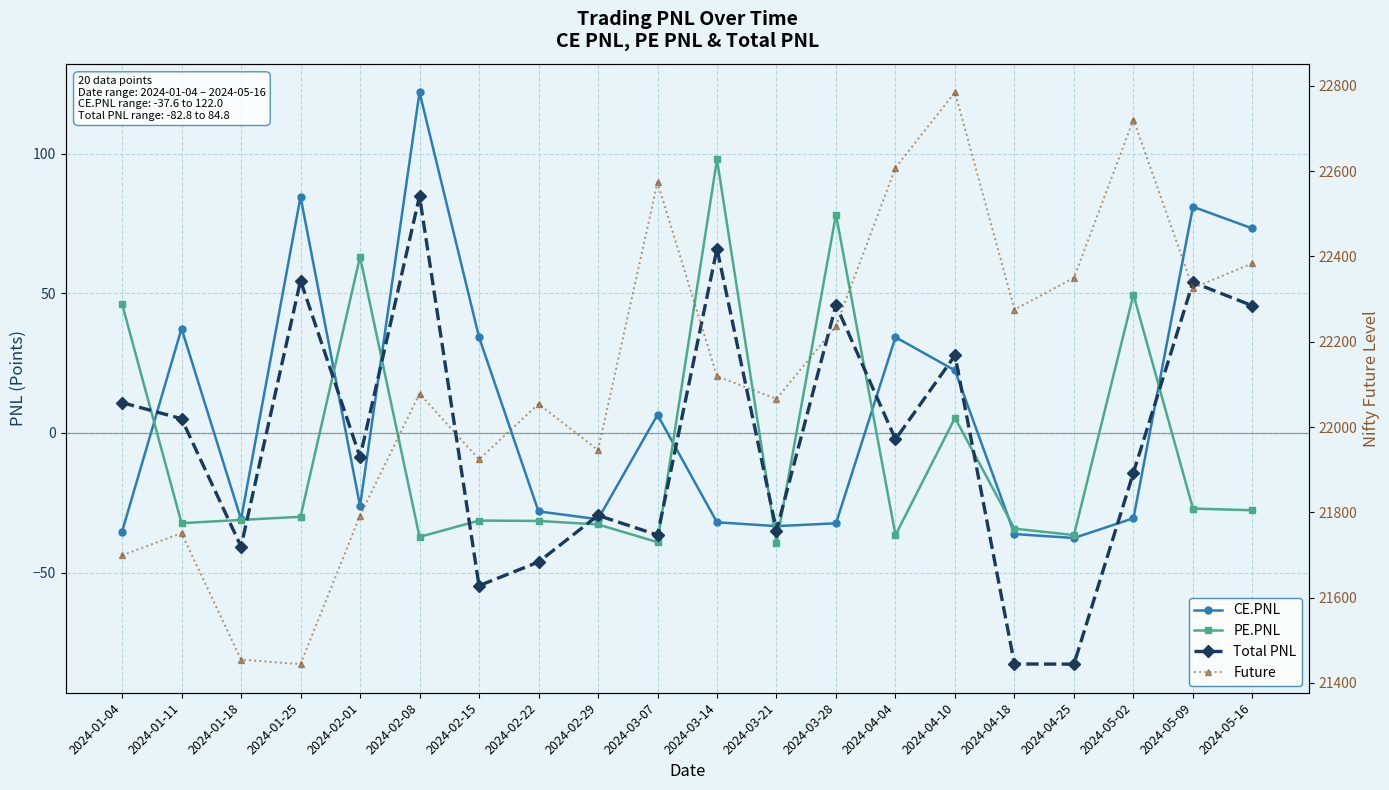

What is the label of the 15th point from the right?

2024-02-08